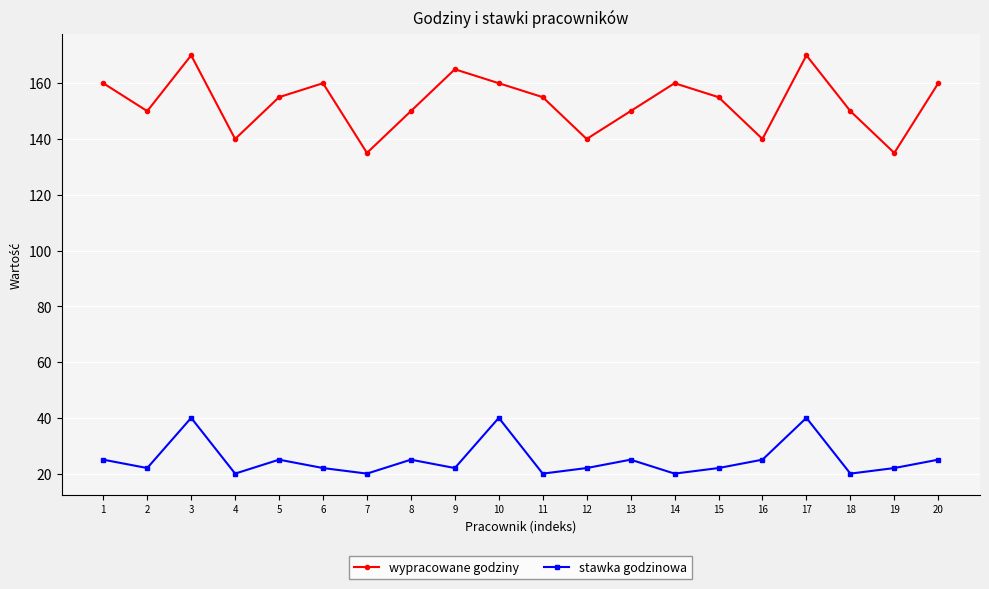

Between 5 and 16, which series saw the biggest shift?

wypracowane godziny